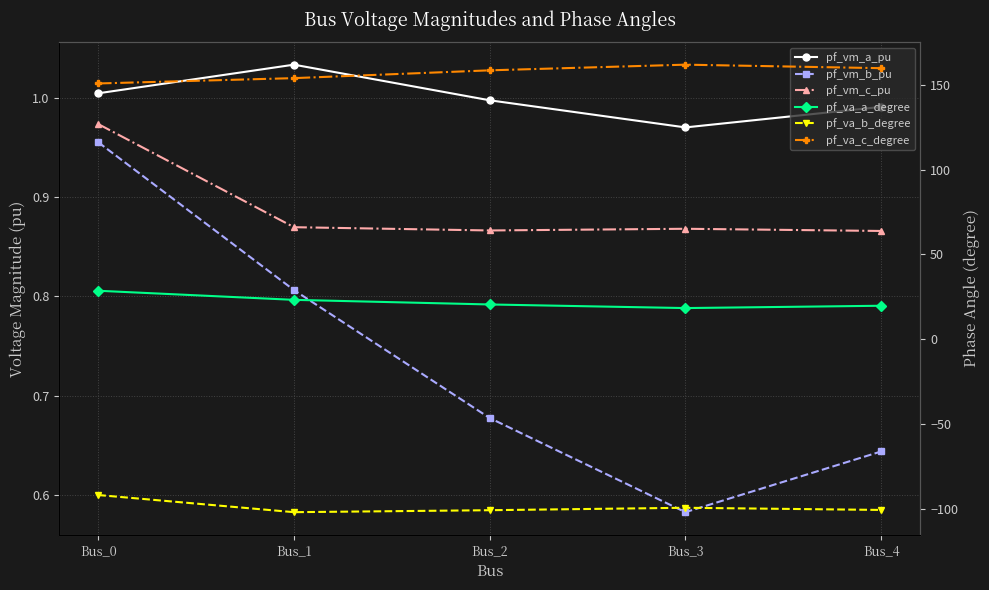

Reading right to left, what are all the values shown in this chart?

pf_vm_a_pu: Bus_4=1.0	Bus_3=1.0	Bus_2=1.0	Bus_1=1.0	Bus_0=1.0
pf_vm_b_pu: Bus_4=0.6	Bus_3=0.6	Bus_2=0.7	Bus_1=0.8	Bus_0=1.0
pf_vm_c_pu: Bus_4=0.9	Bus_3=0.9	Bus_2=0.9	Bus_1=0.9	Bus_0=1.0
pf_va_a_degree: Bus_4=19.7	Bus_3=18.3	Bus_2=20.5	Bus_1=23.2	Bus_0=28.5
pf_va_b_degree: Bus_4=-100.8	Bus_3=-99.5	Bus_2=-100.9	Bus_1=-102.1	Bus_0=-92.0
pf_va_c_degree: Bus_4=159.8	Bus_3=161.9	Bus_2=158.6	Bus_1=154.0	Bus_0=150.8